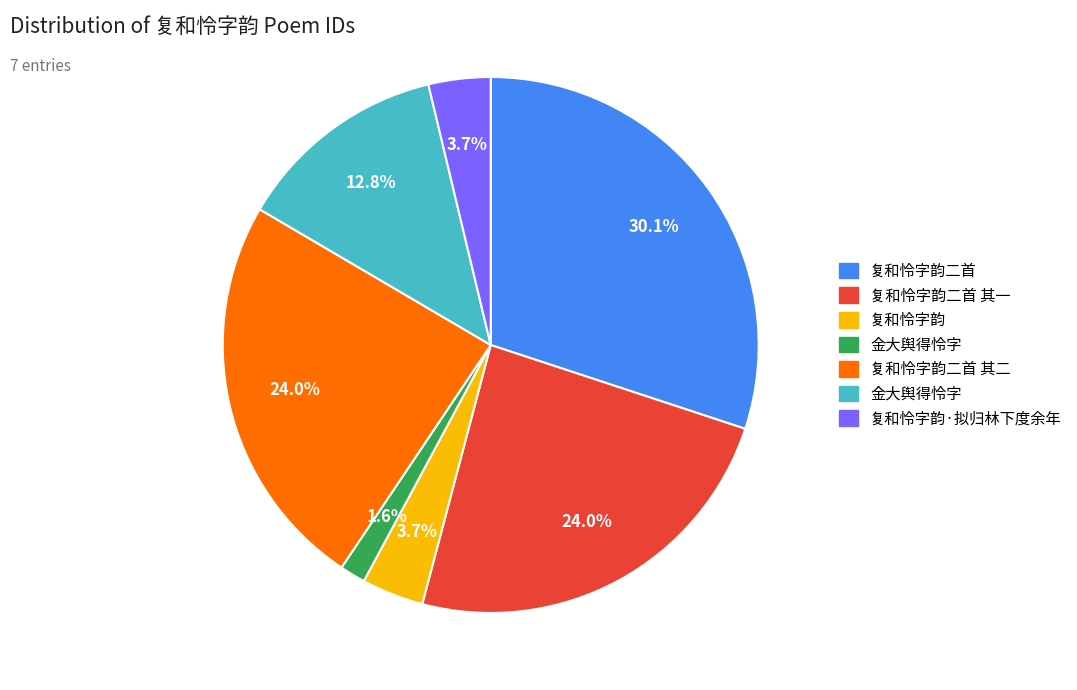

Is there a majority slice in this chart?

No